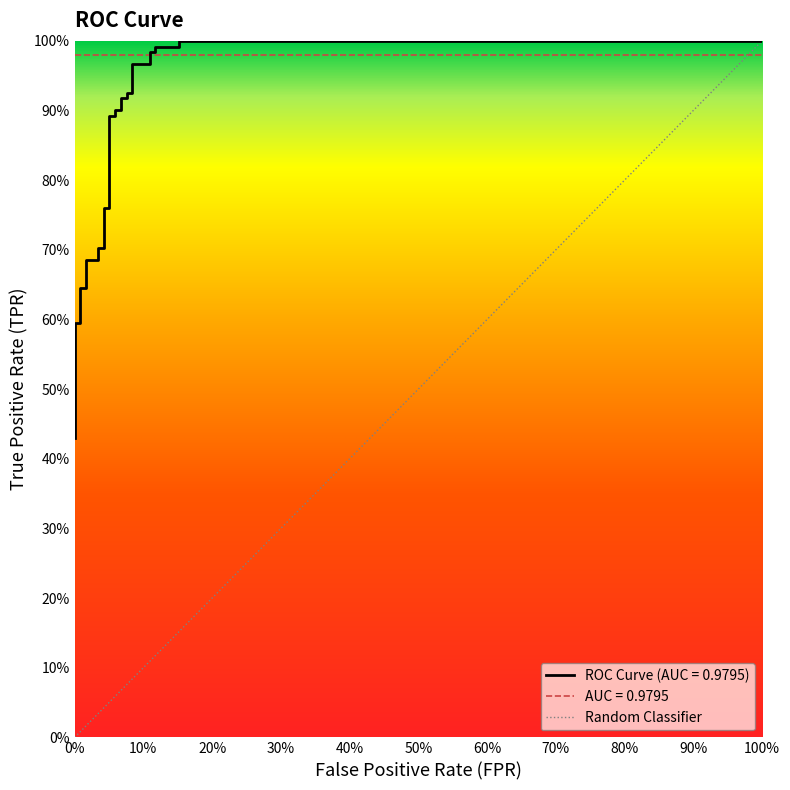

What is the average value?

0.8